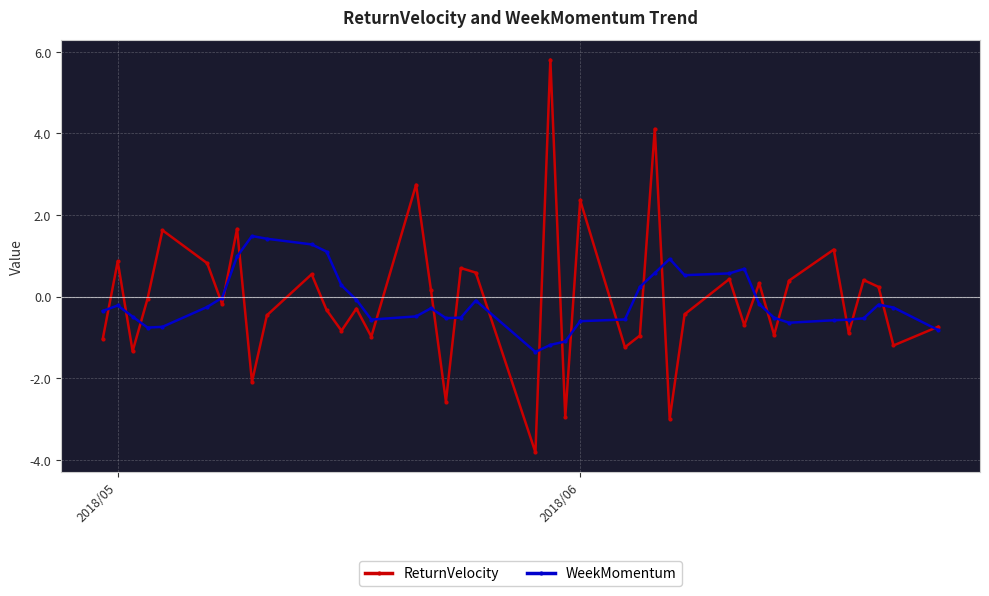

Which series has the largest range (max minus min)?

ReturnVelocity